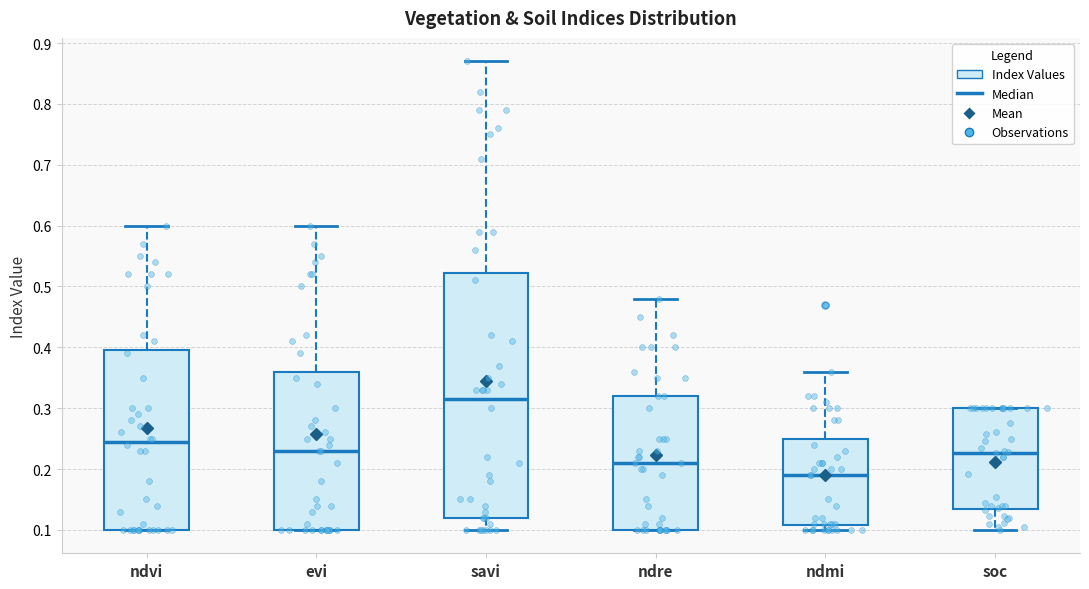

Where does the upper whisker of the box for ndvi end on the y-axis? The values are not printed on the chart, so give them approximately, as read against the axis.

0.60